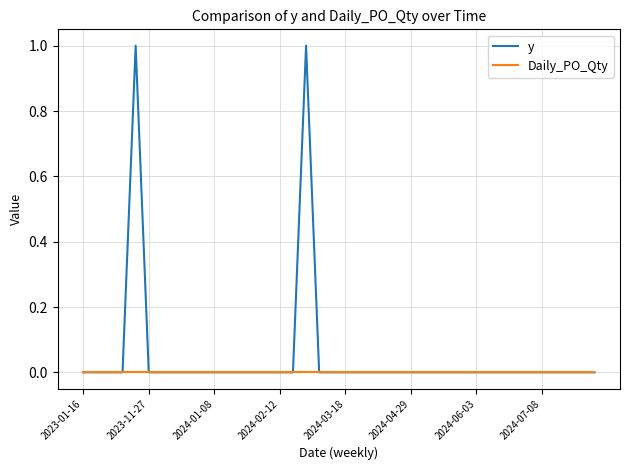

Rank the series by their average value, from highest to lowest.

y, Daily_PO_Qty